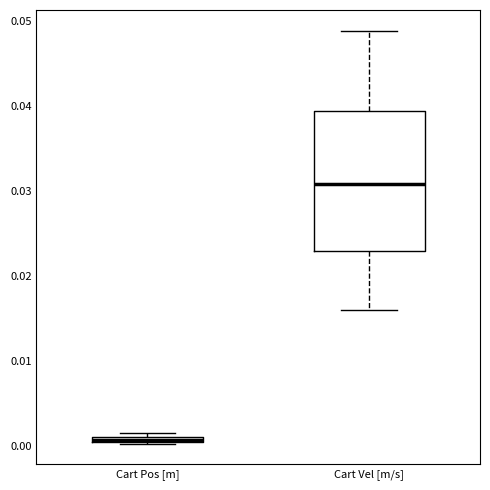

Which box is the tallest, from its lower edge to its upper edge?

Cart Vel [m/s]